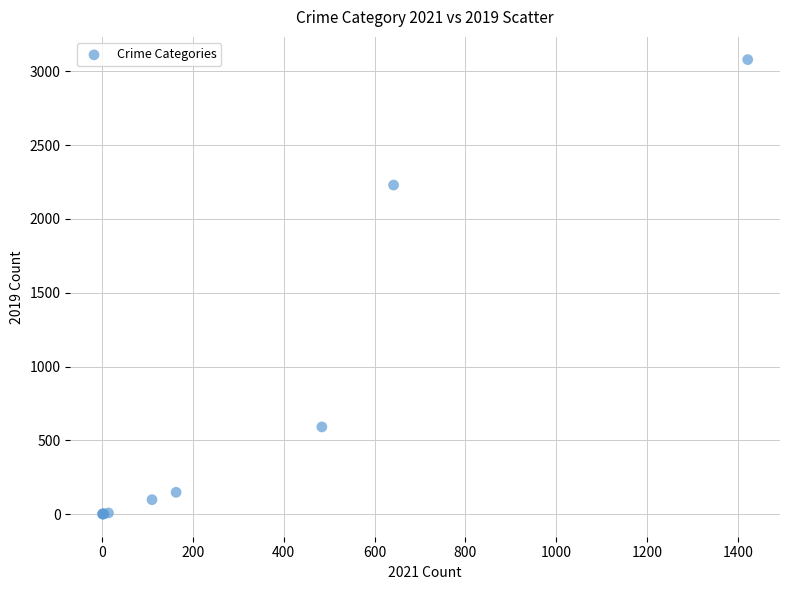

What Y value in the scatter plot is closest to 1540?

2230